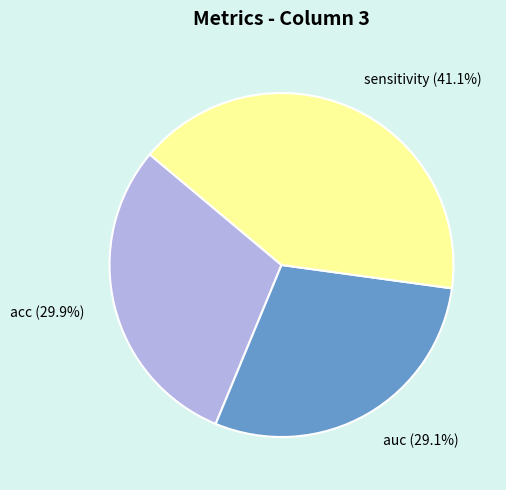

What portion of the pie excludes acc?

70.1%